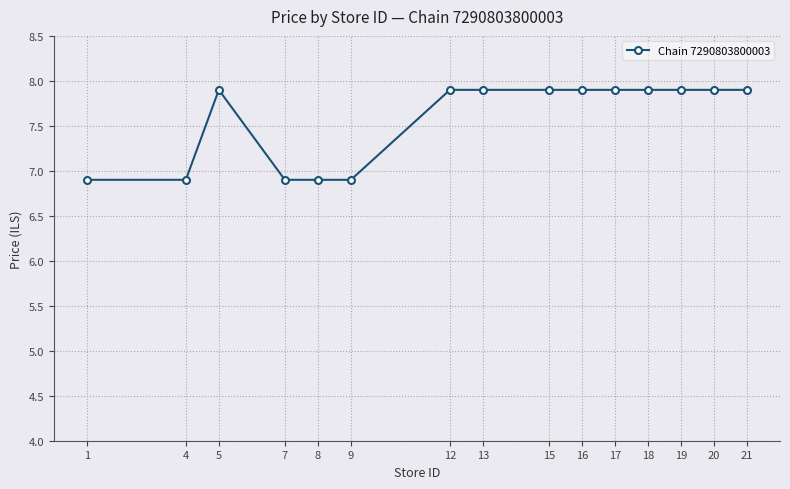

The chart shows a value of 6.9 at 1. True or false?

True